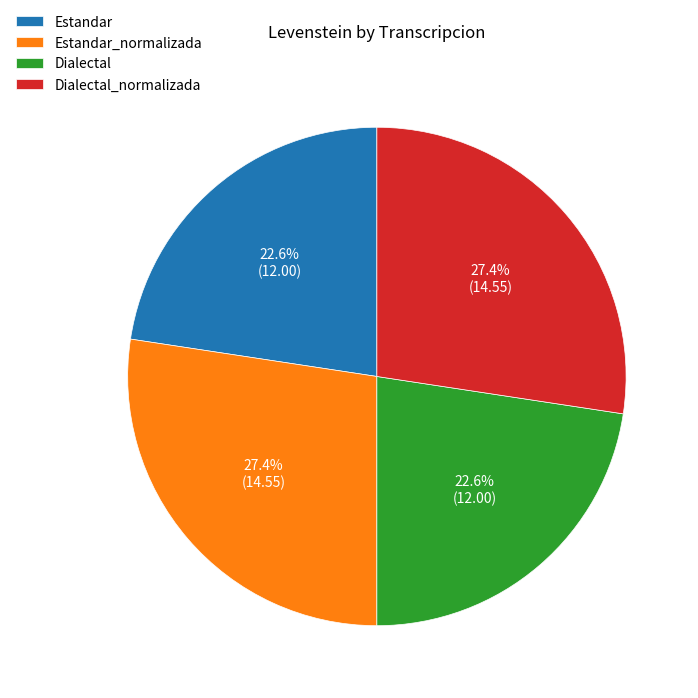

What percentage do Estandar_normalizada and Estandar together represent?

50.0%